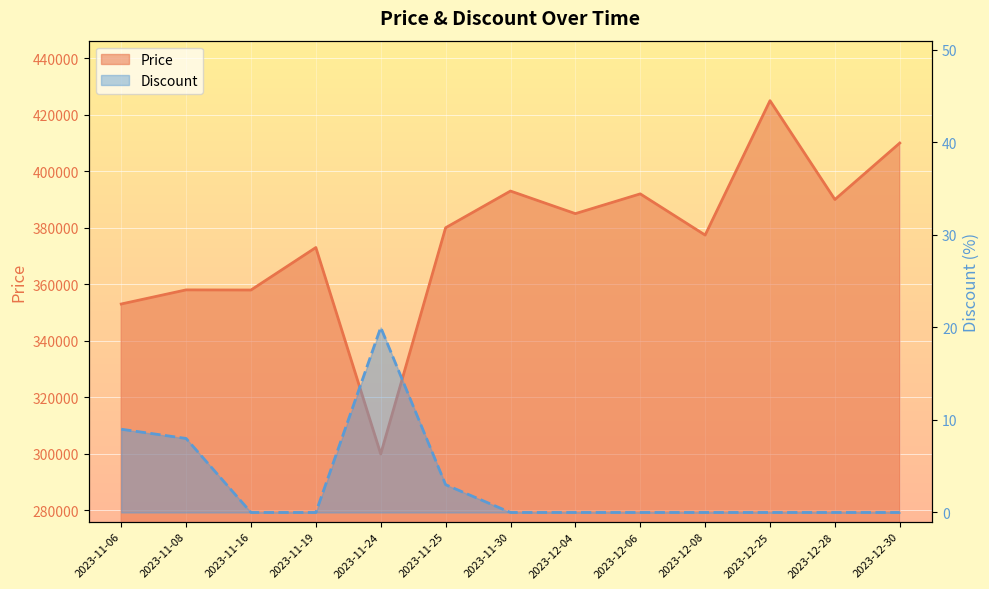

At which label is Discount closest to 10?

2023-11-06